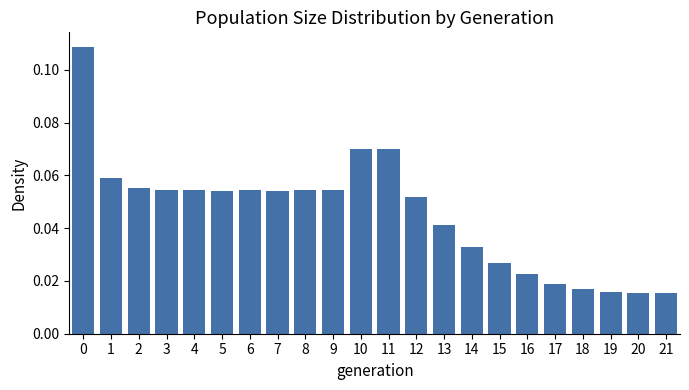

Is it true that the value at 9 is 0.0?

False